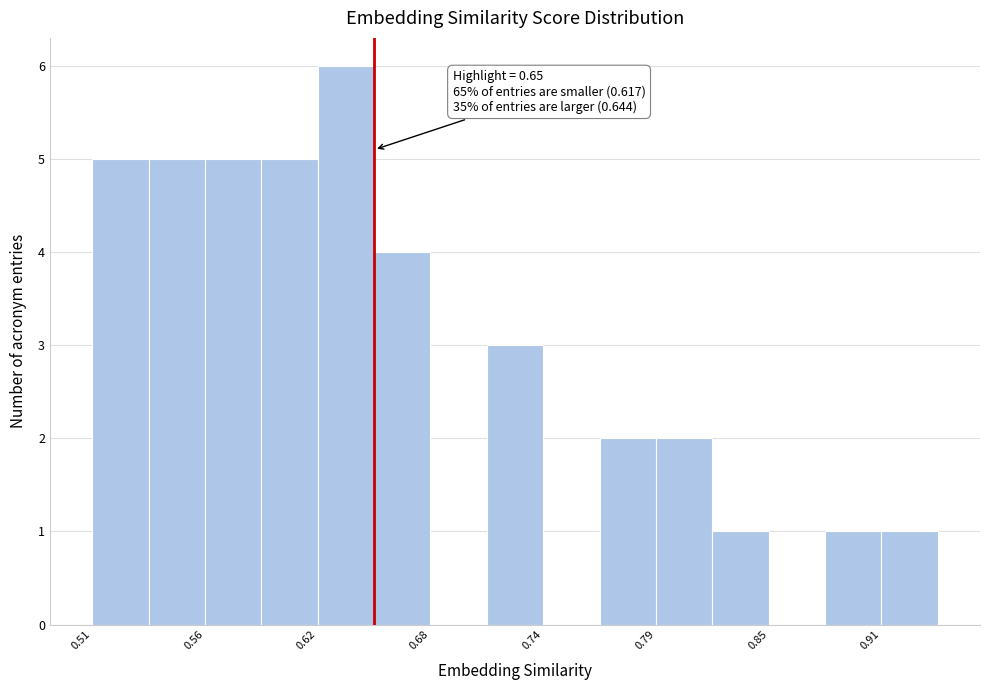

Read against the x-axis, roughly where is the centre of the tallest bar?

0.64